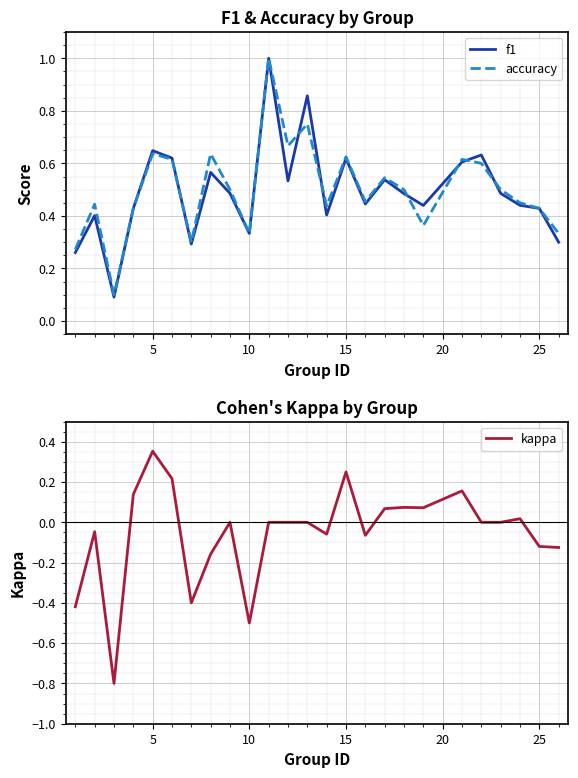

What are all the series names shown in the legend?

f1, accuracy, kappa